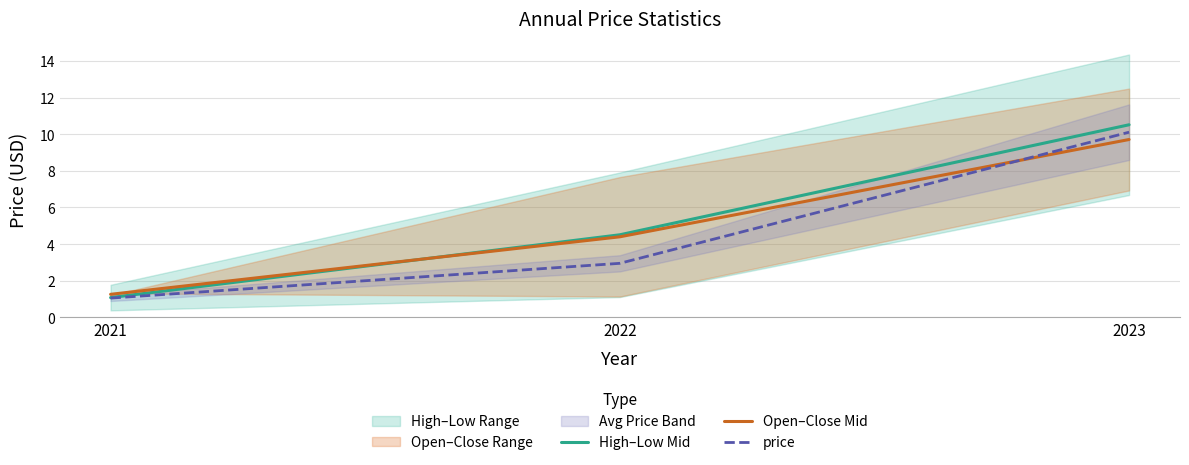

Which category has the highest value in the Open–Close Mid series?

2023